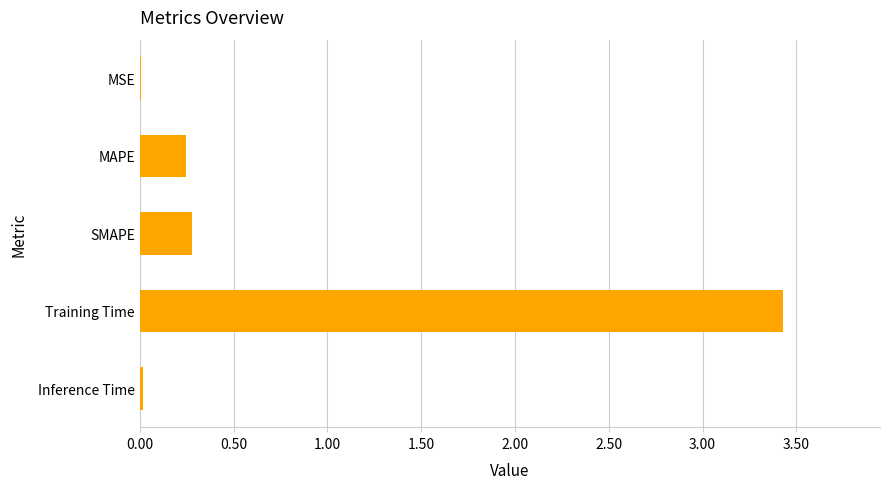

What is the maximum value shown in the chart?

3.4